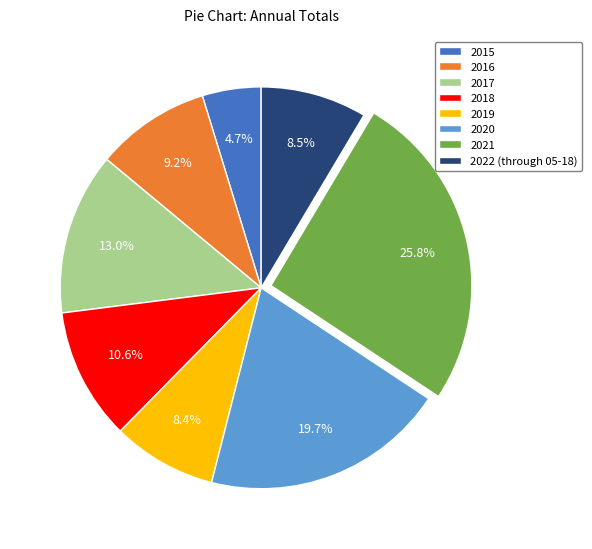

To the nearest percent, what is the average slice percentage?

12%